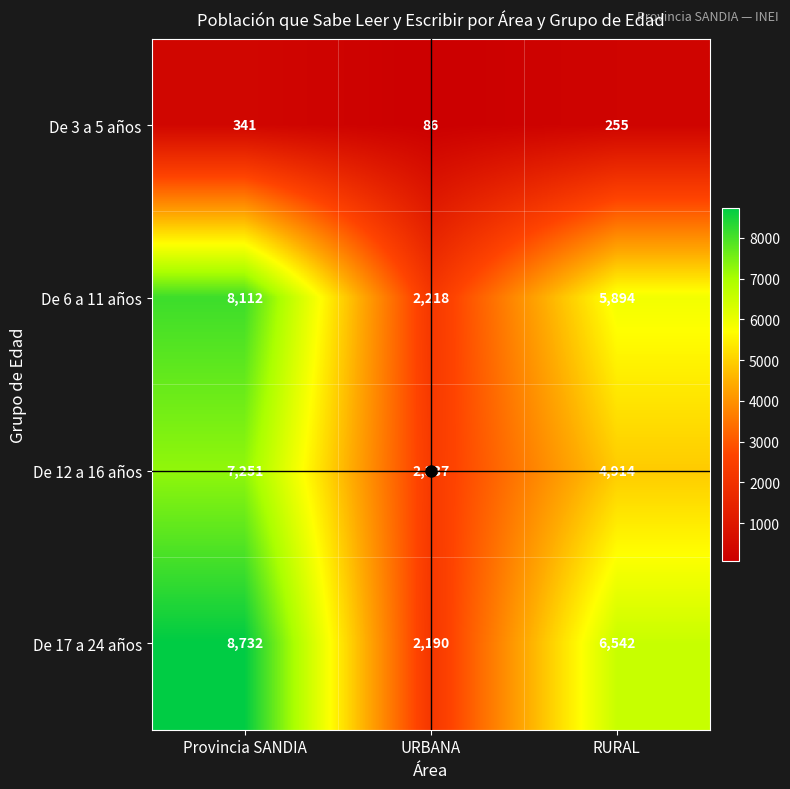

True or false: De 3 a 5 años has a value of 341 at Provincia SANDIA.

True